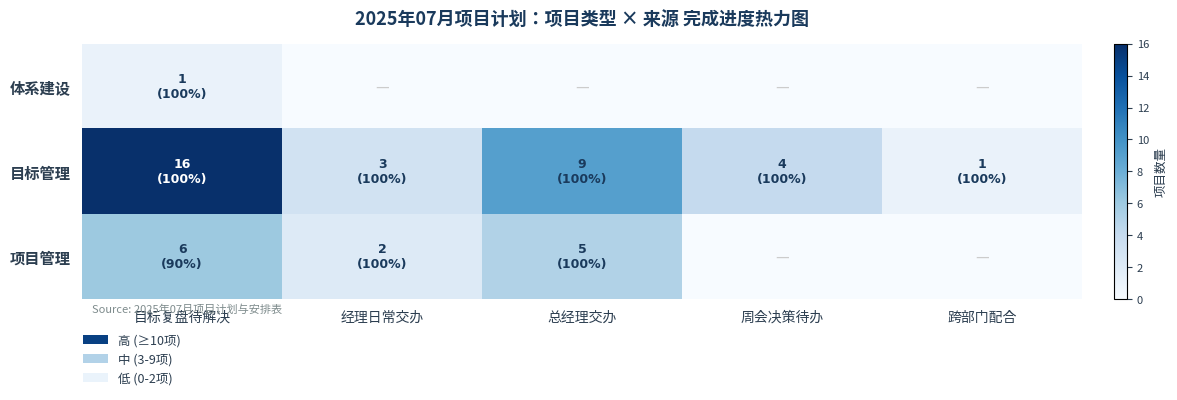

List the series in order of their overall mean, lowest first.

体系建设, 项目管理, 目标管理